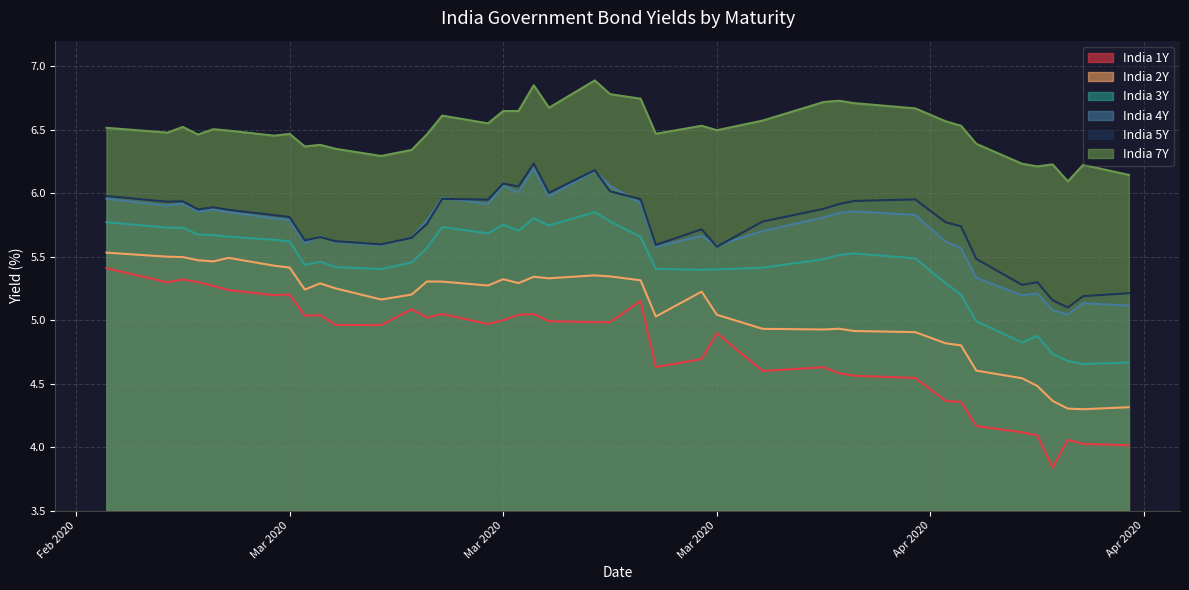

Reading left to right, transcribe all the data shown in this chart.

India 1Y: 5.4	5.3	5.3	5.3	5.3	5.2	5.2	5.2	5.0	5.0	5.0	5.0	5.1	5.0	5.0	5.0	5.0	5.0	5.0	5.0	5.0	5.0	5.2	4.6	4.7	4.9	4.6	4.6	4.6	4.6	4.5	4.4	4.4	4.2	4.1	4.1	3.8	4.1	4.0	4.0
India 2Y: 5.5	5.5	5.5	5.5	5.5	5.5	5.4	5.4	5.2	5.3	5.2	5.2	5.2	5.3	5.3	5.3	5.3	5.3	5.3	5.3	5.4	5.3	5.3	5.0	5.2	5.0	4.9	4.9	4.9	4.9	4.9	4.8	4.8	4.6	4.5	4.5	4.4	4.3	4.3	4.3
India 3Y: 5.8	5.7	5.7	5.7	5.7	5.7	5.6	5.6	5.4	5.5	5.4	5.4	5.5	5.6	5.7	5.7	5.8	5.7	5.8	5.7	5.8	5.8	5.7	5.4	5.4	5.4	5.4	5.5	5.5	5.5	5.5	5.3	5.2	5.0	4.8	4.9	4.7	4.7	4.7	4.7
India 4Y: 6.0	5.9	5.9	5.9	5.9	5.8	5.8	5.8	5.6	5.7	5.6	5.6	5.7	5.8	6.0	5.9	6.1	6.0	6.2	6.0	6.2	6.1	5.9	5.6	5.7	5.6	5.7	5.8	5.8	5.9	5.8	5.6	5.6	5.3	5.2	5.2	5.1	5.0	5.1	5.1
India 5Y: 6.0	5.9	5.9	5.9	5.9	5.9	5.8	5.8	5.6	5.7	5.6	5.6	5.6	5.8	6.0	5.9	6.1	6.1	6.2	6.0	6.2	6.0	6.0	5.6	5.7	5.6	5.8	5.9	5.9	5.9	6.0	5.8	5.7	5.5	5.3	5.3	5.2	5.1	5.2	5.2
India 7Y: 6.5	6.5	6.5	6.5	6.5	6.5	6.5	6.5	6.4	6.4	6.3	6.3	6.3	6.5	6.6	6.5	6.6	6.6	6.8	6.7	6.9	6.8	6.7	6.5	6.5	6.5	6.6	6.7	6.7	6.7	6.7	6.6	6.5	6.4	6.2	6.2	6.2	6.1	6.2	6.1